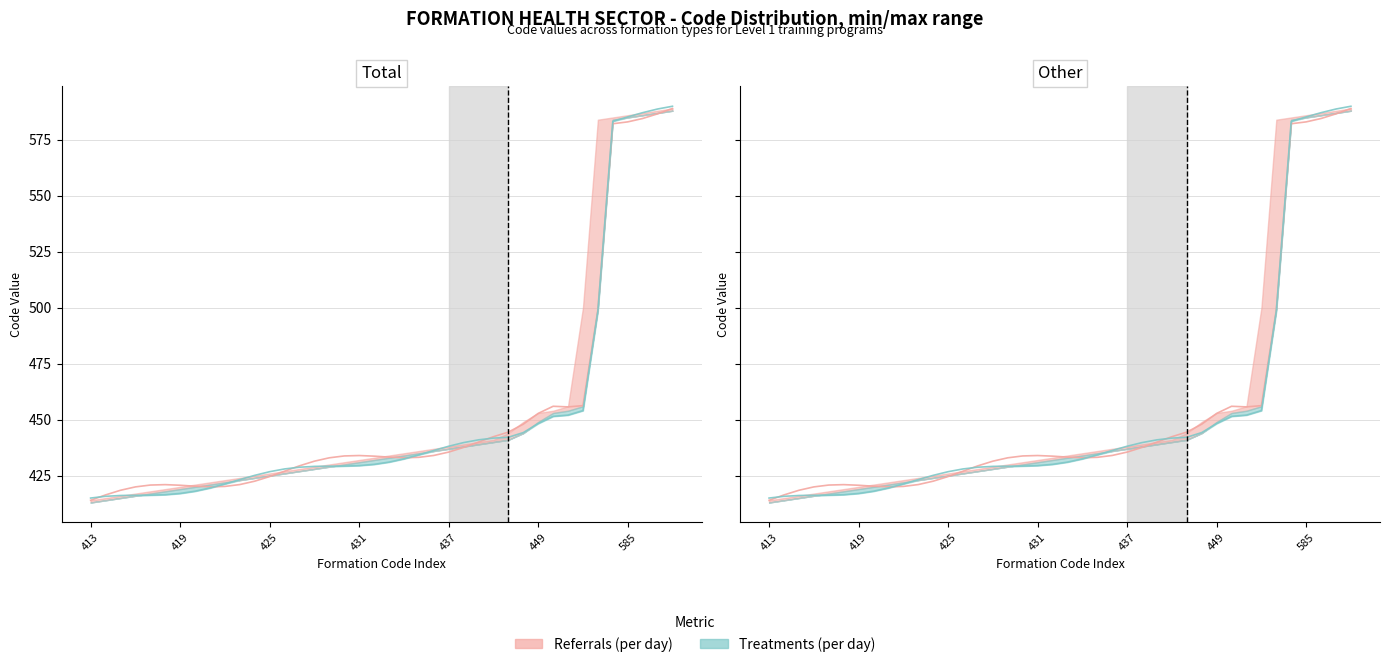

Which series has the largest range (max minus min)?

Referrals (per unit)